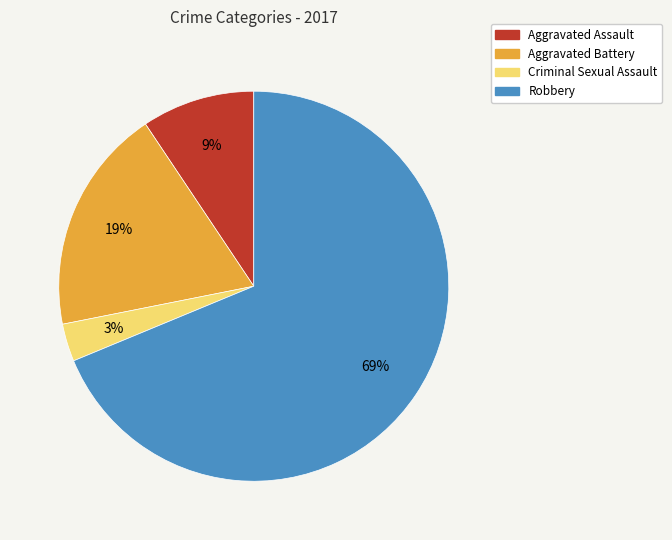

To the nearest percent, what portion does Criminal Sexual Assault represent?

3%